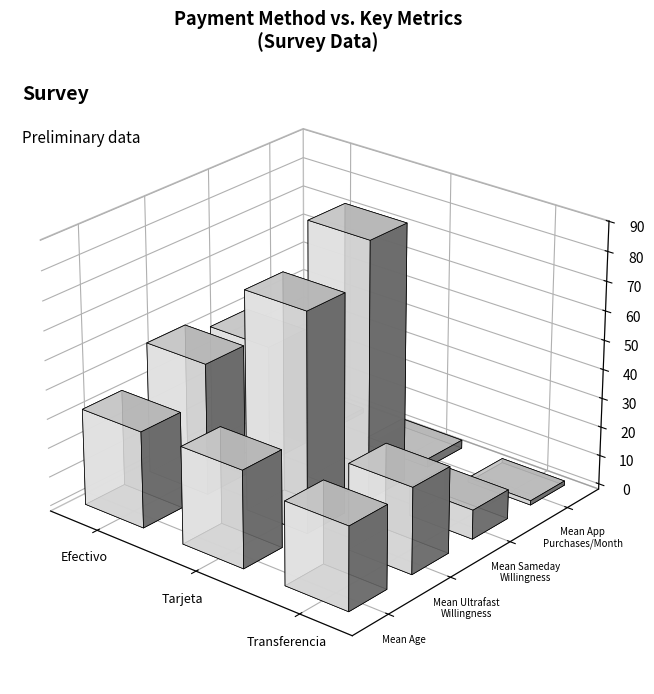

Is it true that willingness_sameday equals 0 at 12?

True